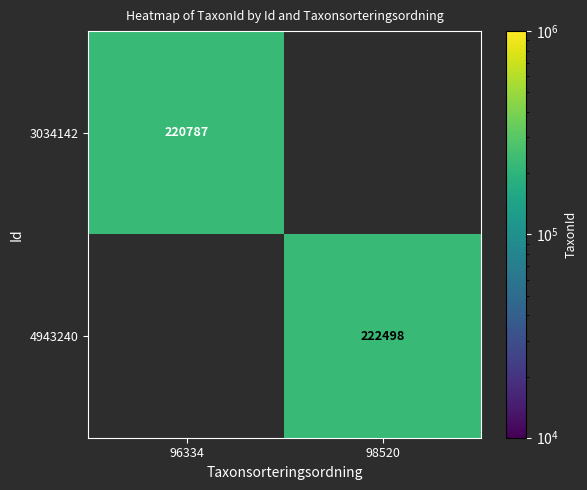

The value of 4943240 at 98520 is 325693.0. True or false?

False